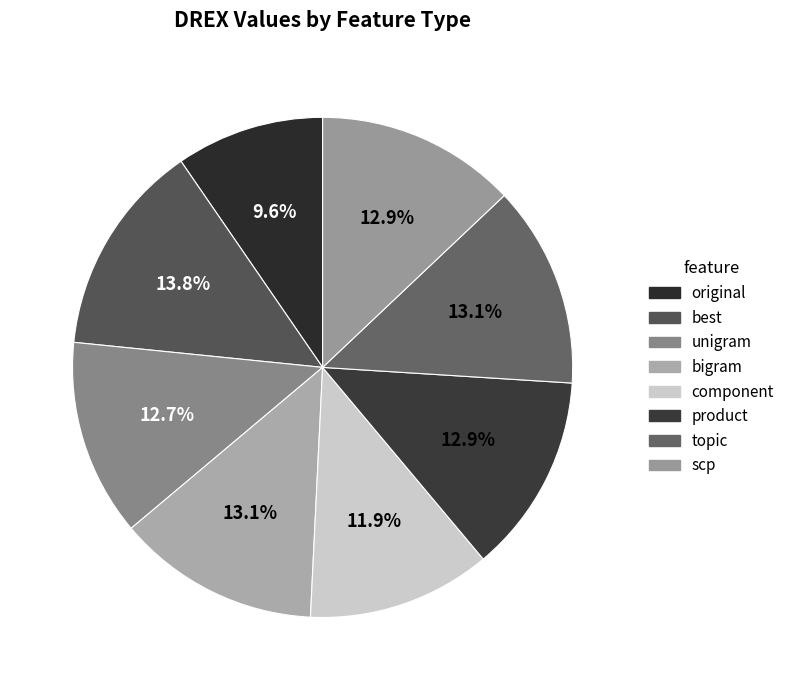

What percentage is the topic slice, to the nearest percent?

13%